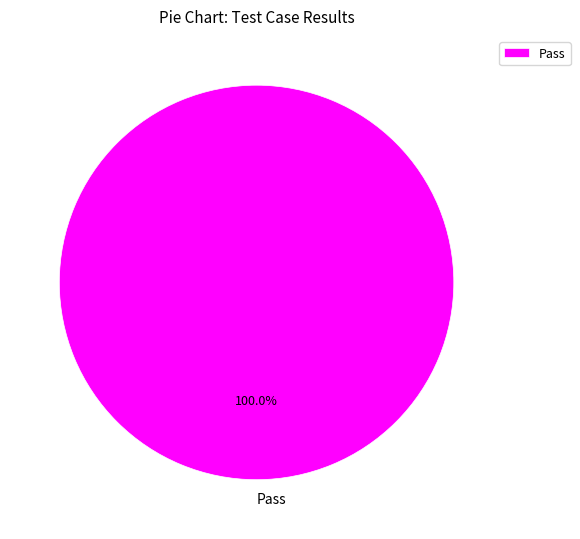

What is the majority slice?

Pass